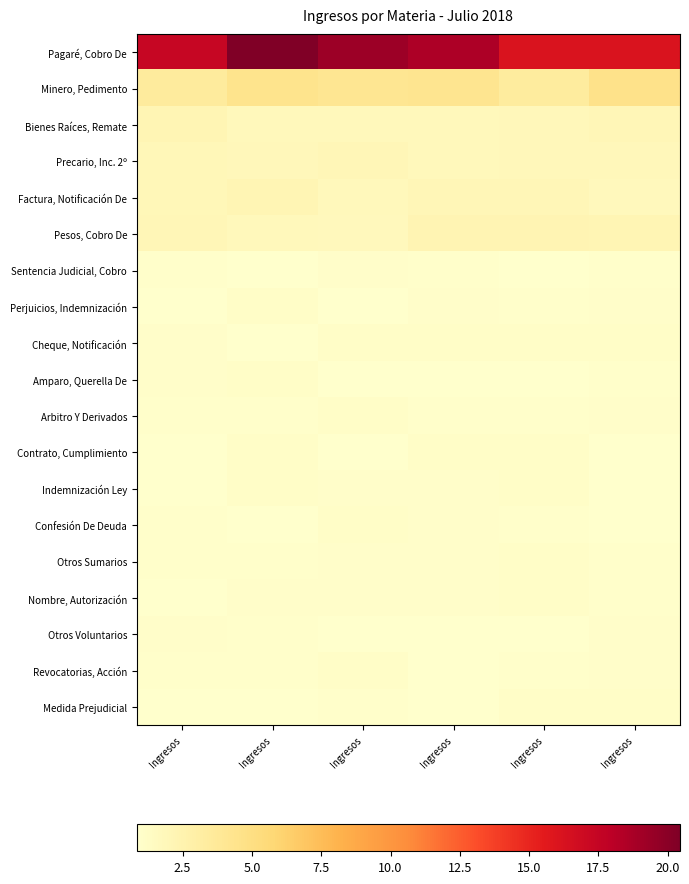

What is the total value across all series at Ingresos?

41.2